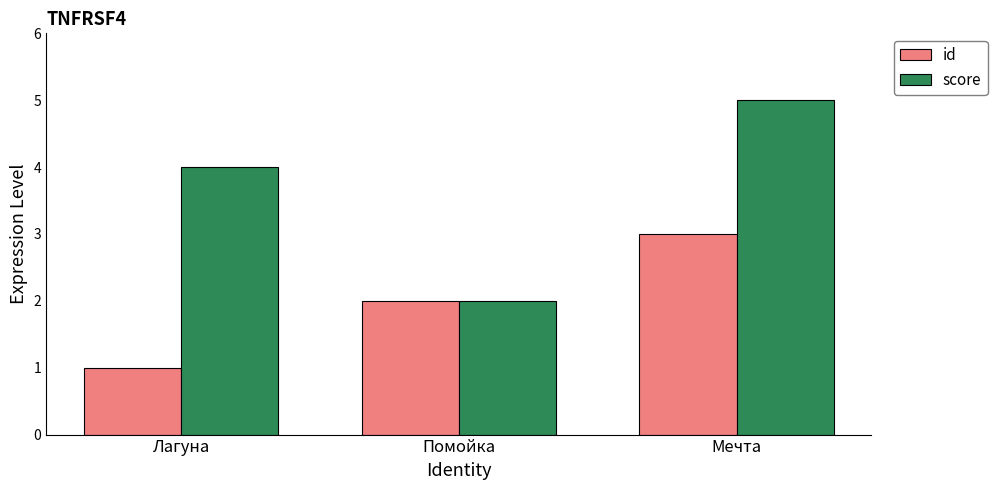

At which label does id reach its peak?

Мечта